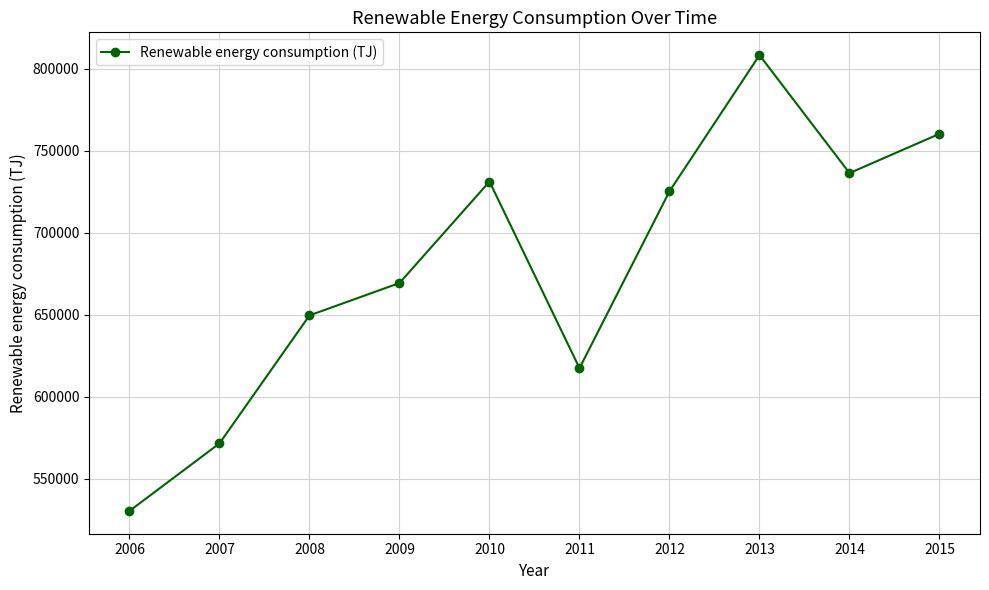

The chart shows a value of 1222091.8 at 2015. True or false?

False